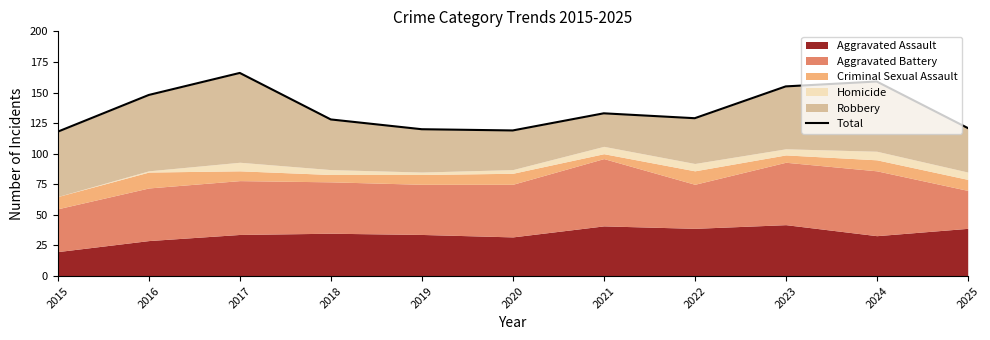

Where is the first local maximum?

2017